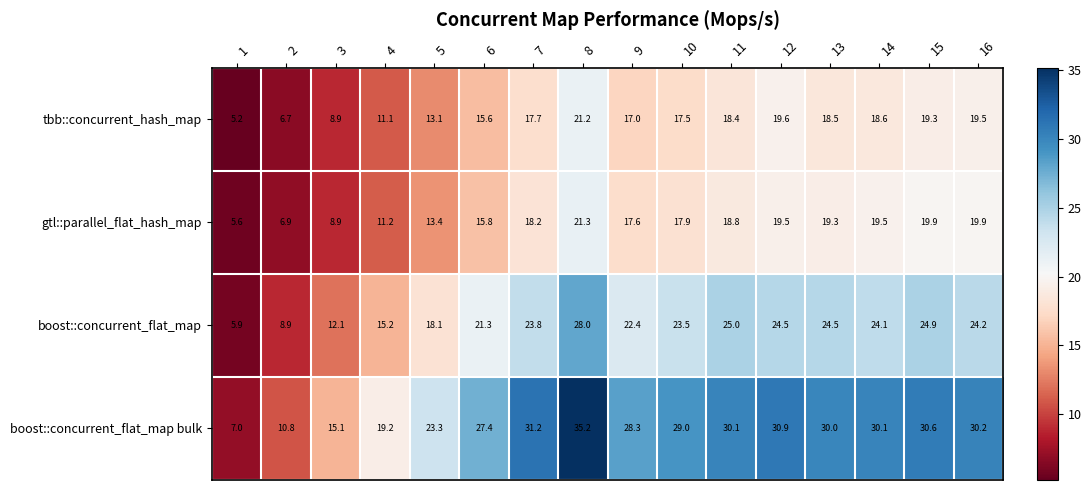

How many categories are shown in the chart?

16